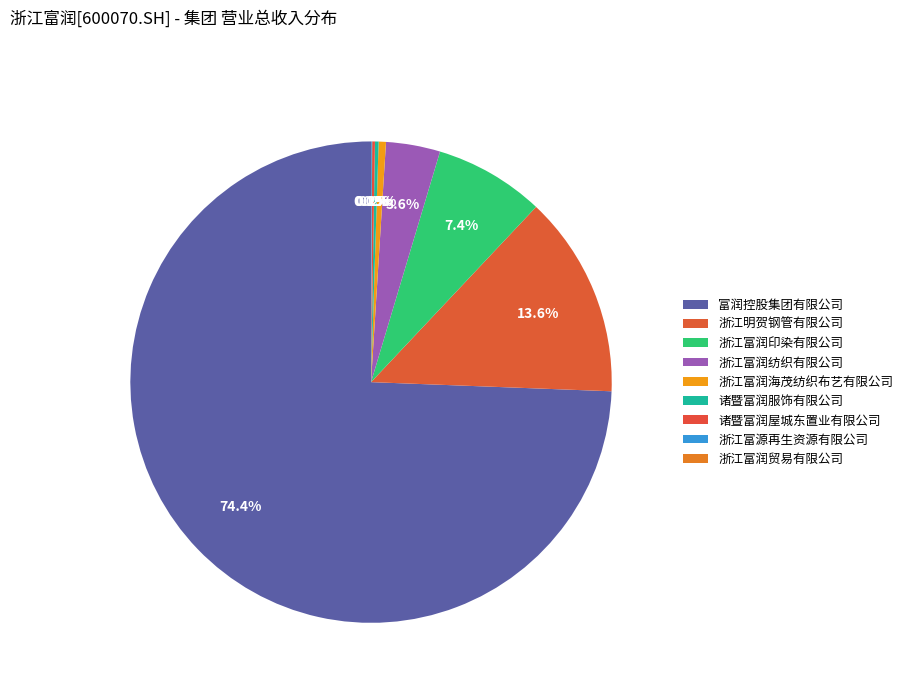

How many segments does this pie chart have?

9